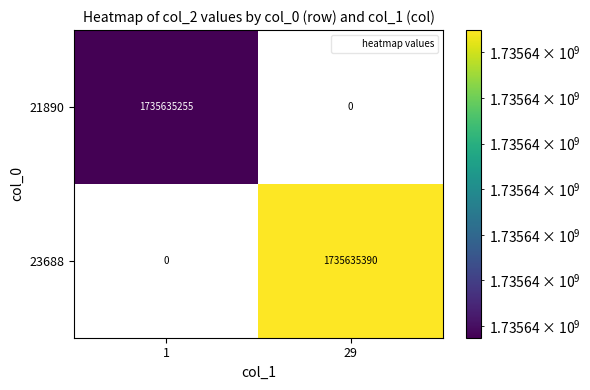

How many data points does each series have?

2